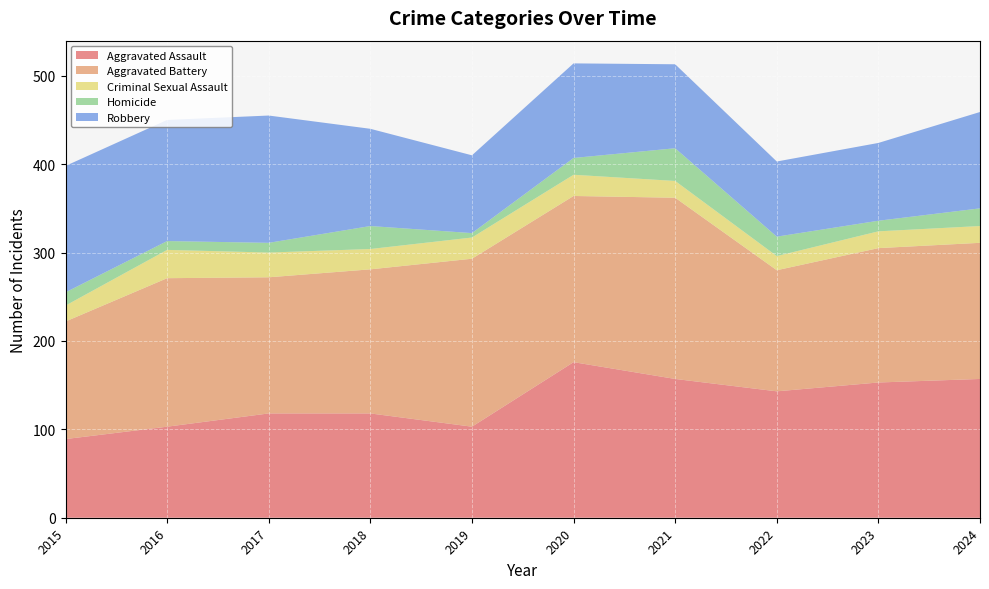

Reading left to right, list all the values displayed in this chart.

Aggravated Assault: 2015=89	2016=103	2017=118	2018=118	2019=103	2020=176	2021=157	2022=143	2023=153	2024=157
Aggravated Battery: 2015=133	2016=168	2017=154	2018=163	2019=190	2020=188	2021=205	2022=137	2023=152	2024=154
Criminal Sexual Assault: 2015=18	2016=32	2017=28	2018=23	2019=24	2020=24	2021=19	2022=16	2023=19	2024=19
Homicide: 2015=15	2016=10	2017=11	2018=26	2019=5	2020=19	2021=37	2022=22	2023=12	2024=20
Robbery: 2015=143	2016=137	2017=144	2018=110	2019=88	2020=107	2021=95	2022=85	2023=88	2024=109